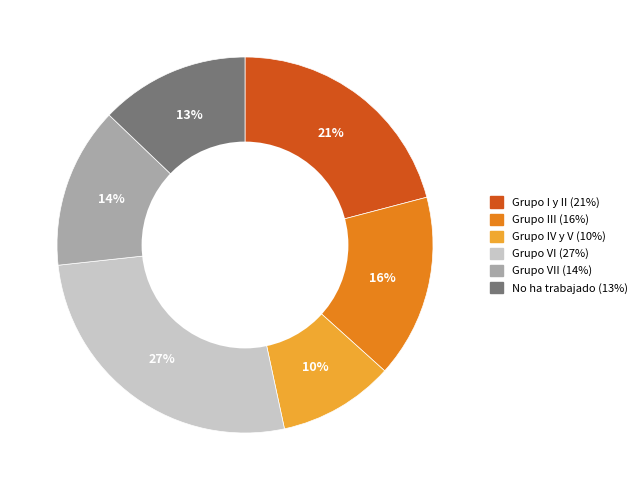

Count the number of slices in the pie.

6